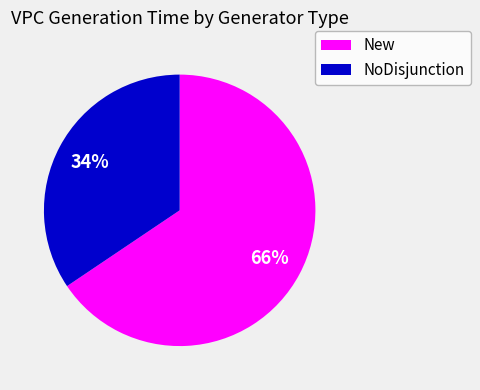

To the nearest percent, what is the average slice percentage?

50%